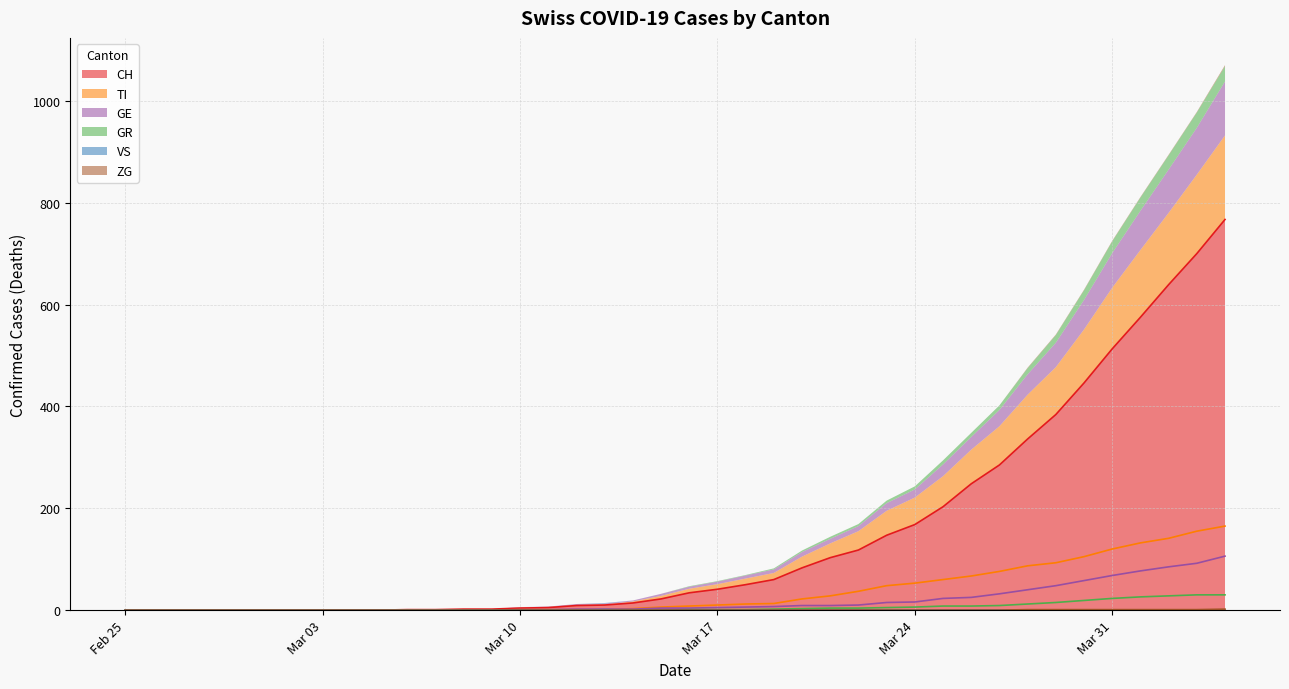

True or false: VS and ZG cross at least once.

False